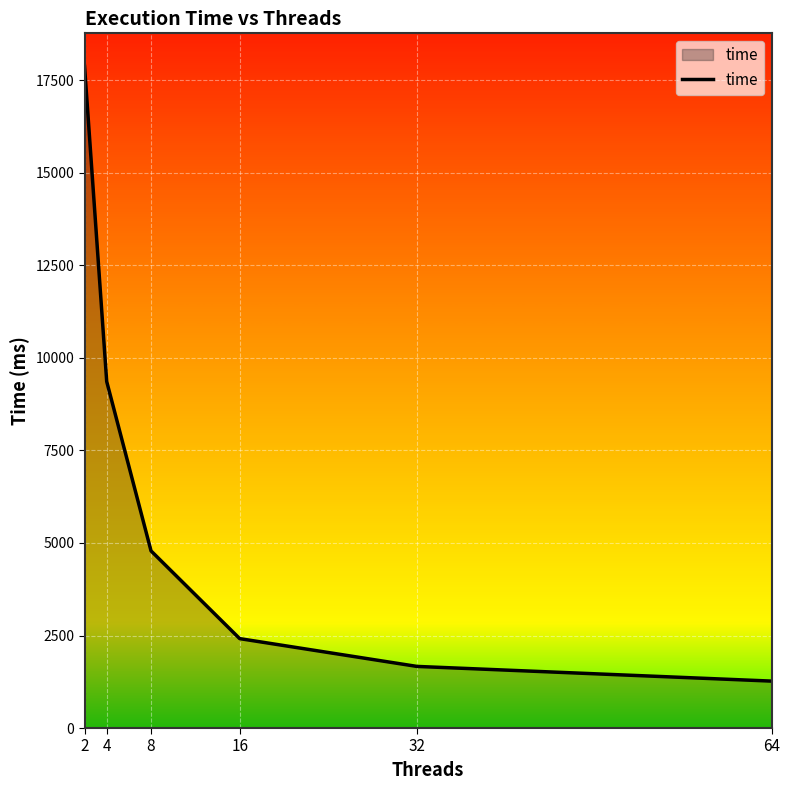

Which has a higher value, 4 or 64?

4